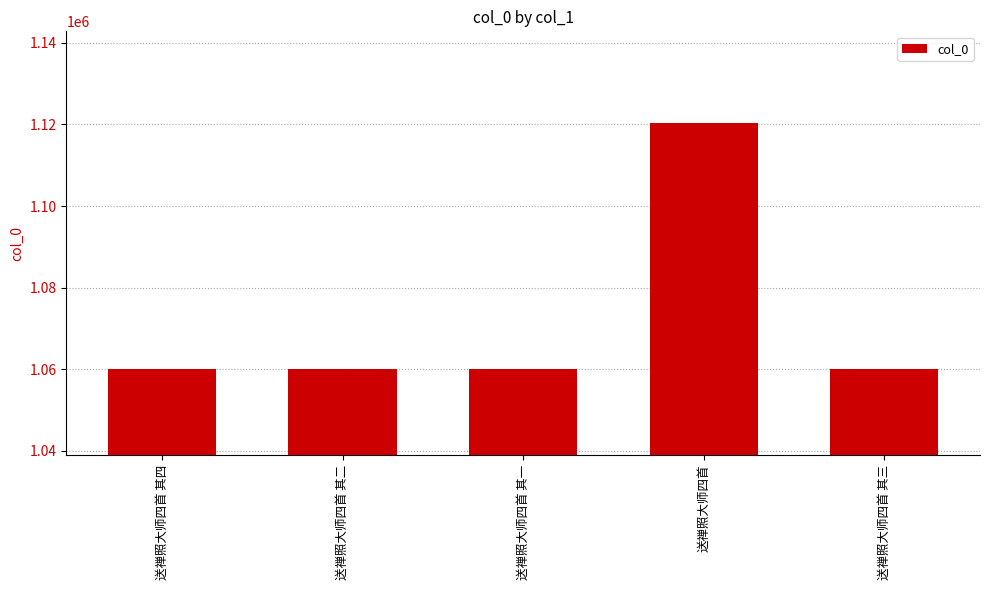

What is the sum of the values at 送禅照大师四首 and 送禅照大师四首 其四?

2180569